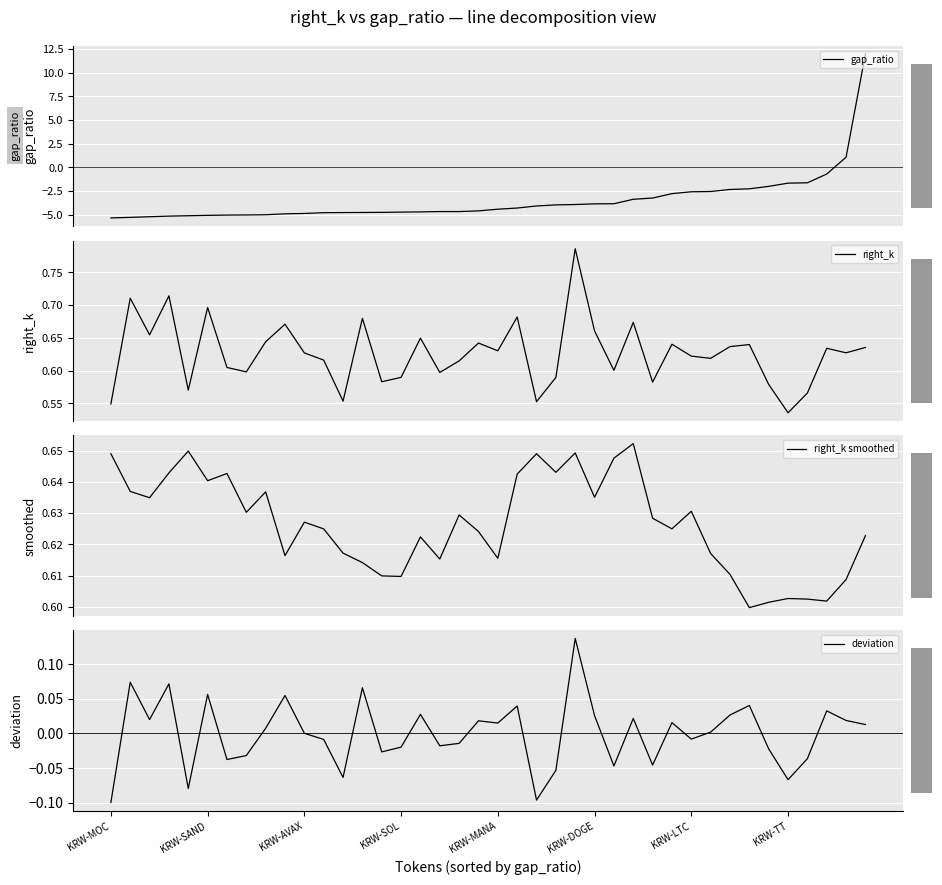

List the series in order of their peak value, lowest first.

deviation, right_k smoothed, right_k, gap_ratio